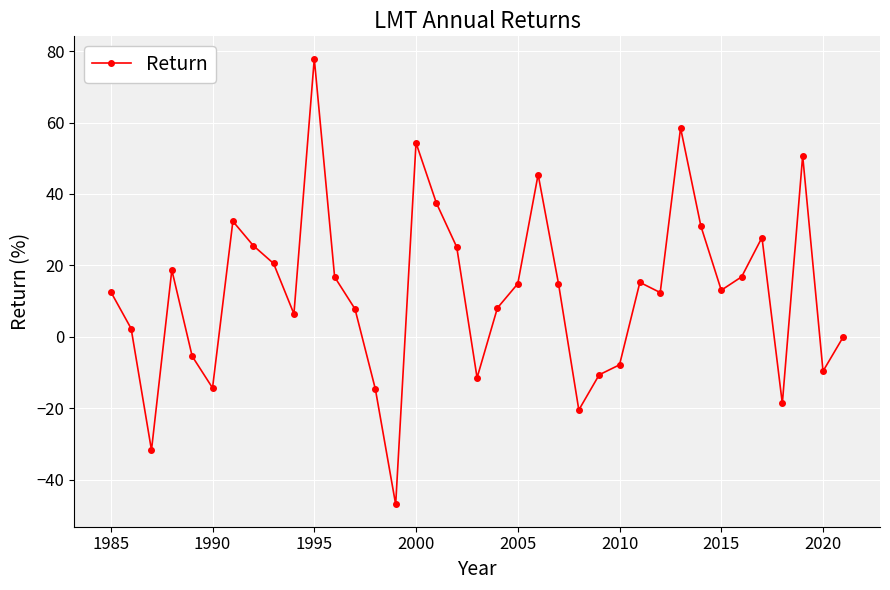

What is the difference between the maximum and second lowest values?

109.7